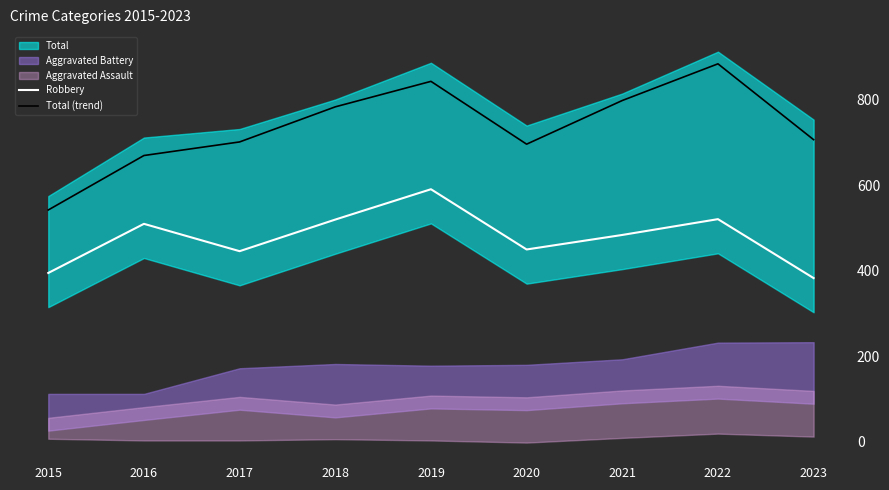

Which category has the highest value across all series?

2022